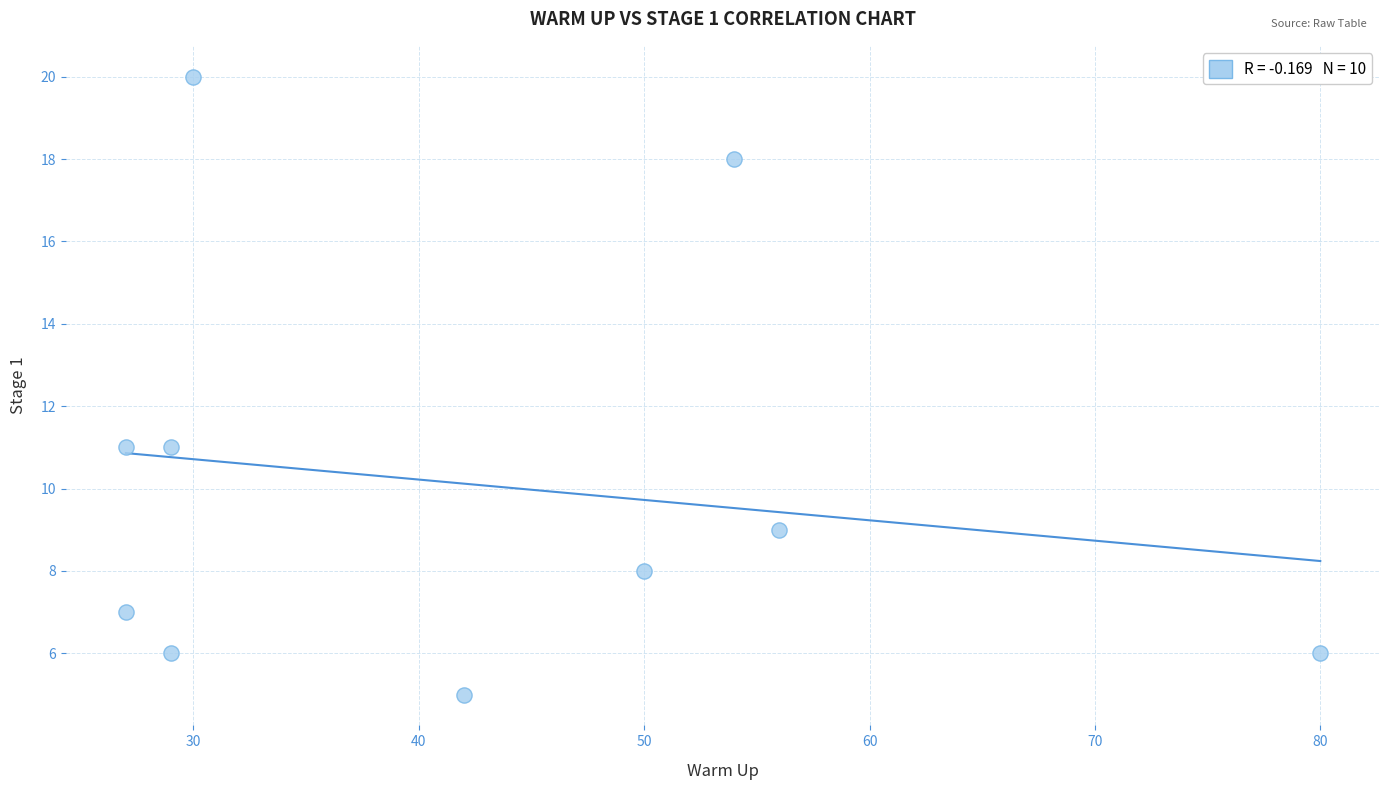

What is the range of X values (max minus min)?

53